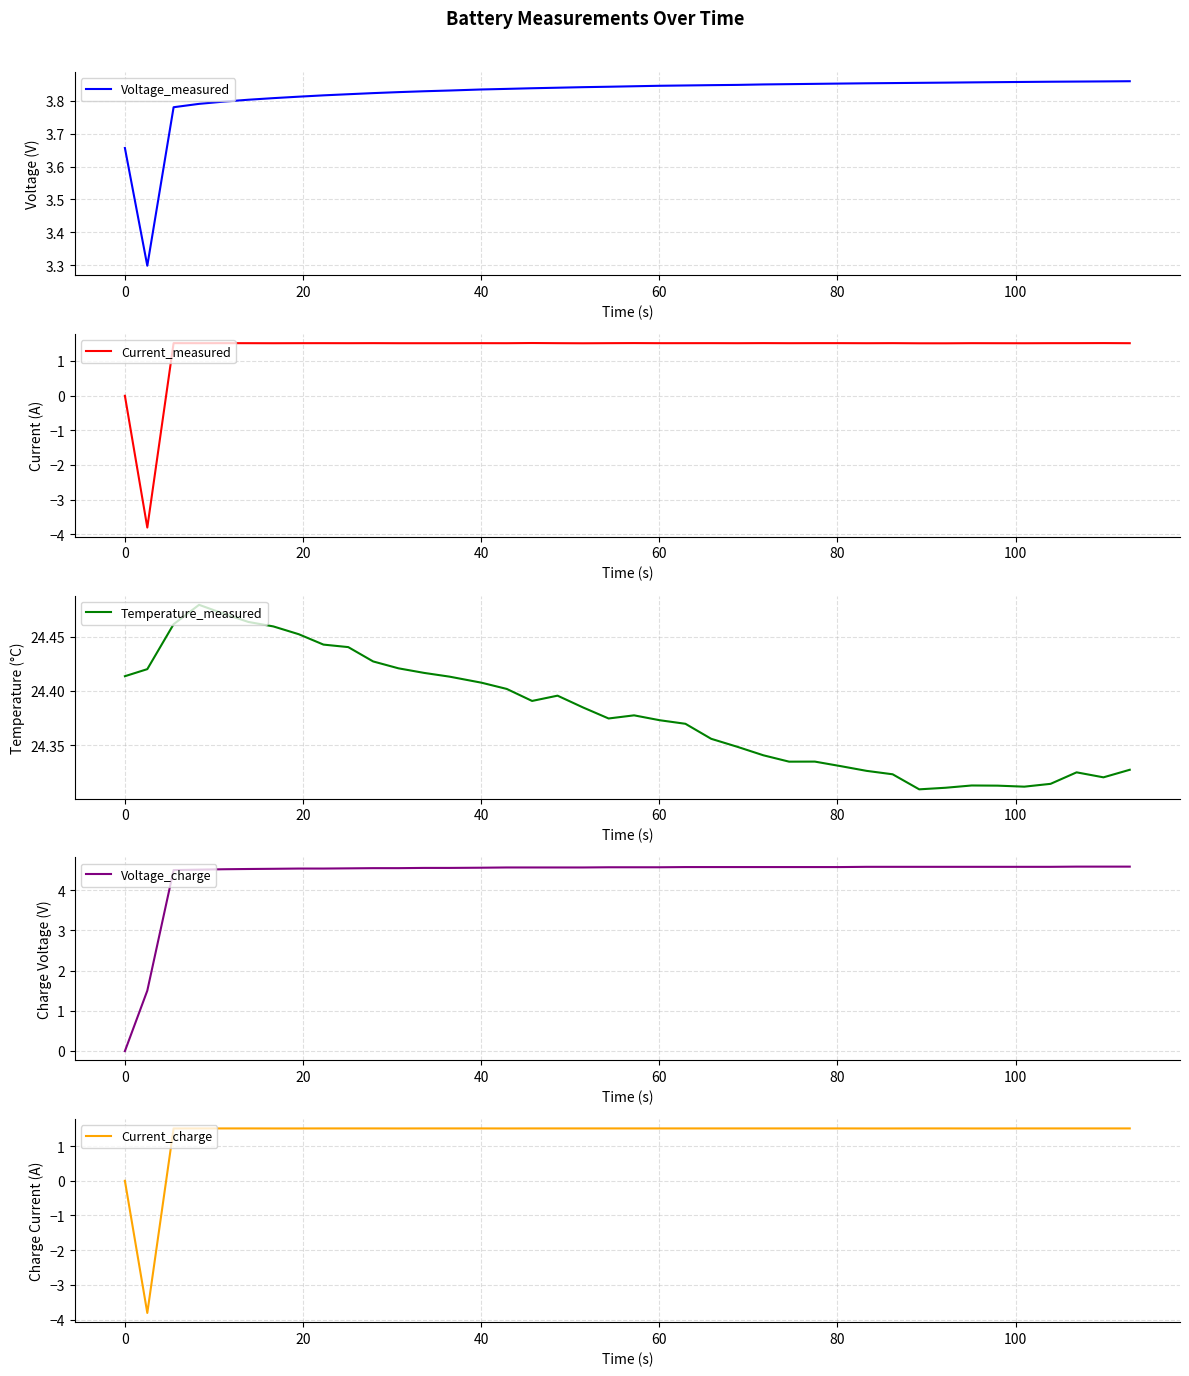

Reading right to left, extract all data points from this chart.

Voltage_measured: 3.9	3.9	3.9	3.9	3.9	3.9	3.9	3.9	3.9	3.9	3.9	3.9	3.9	3.9	3.9	3.8	3.8	3.8	3.8	3.8	3.8	3.8	3.8	3.8	3.8	3.8	3.8	3.8	3.8	3.8	3.8	3.8	3.8	3.8	3.8	3.8	3.8	3.8	3.3	3.7
Current_measured: 1.5	1.5	1.5	1.5	1.5	1.5	1.5	1.5	1.5	1.5	1.5	1.5	1.5	1.5	1.5	1.5	1.5	1.5	1.5	1.5	1.5	1.5	1.5	1.5	1.5	1.5	1.5	1.5	1.5	1.5	1.5	1.5	1.5	1.5	1.5	1.5	1.5	1.5	-3.8	-0.0
Temperature_measured: 24.3	24.3	24.3	24.3	24.3	24.3	24.3	24.3	24.3	24.3	24.3	24.3	24.3	24.3	24.3	24.3	24.4	24.4	24.4	24.4	24.4	24.4	24.4	24.4	24.4	24.4	24.4	24.4	24.4	24.4	24.4	24.4	24.5	24.5	24.5	24.5	24.5	24.5	24.4	24.4
Voltage_charge: 4.6	4.6	4.6	4.6	4.6	4.6	4.6	4.6	4.6	4.6	4.6	4.6	4.6	4.6	4.6	4.6	4.6	4.6	4.6	4.6	4.6	4.6	4.6	4.6	4.6	4.6	4.6	4.6	4.5	4.5	4.5	4.5	4.5	4.5	4.5	4.5	4.5	4.5	1.5	-0.0
Current_charge: 1.5	1.5	1.5	1.5	1.5	1.5	1.5	1.5	1.5	1.5	1.5	1.5	1.5	1.5	1.5	1.5	1.5	1.5	1.5	1.5	1.5	1.5	1.5	1.5	1.5	1.5	1.5	1.5	1.5	1.5	1.5	1.5	1.5	1.5	1.5	1.5	1.5	1.5	-3.8	-0.0